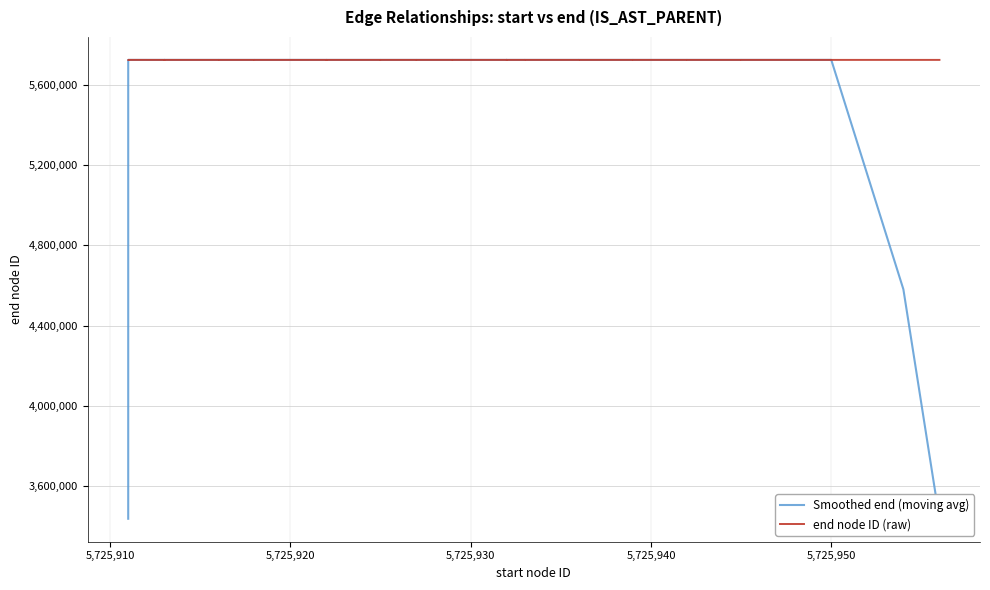

Which series ends up on top after the final intersection of Smoothed end (moving avg) and end node ID (raw)?

end node ID (raw)